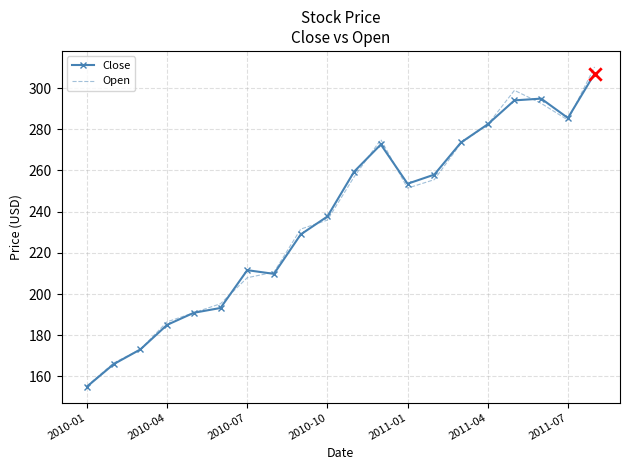

Which series has the widest spread of values?

Open